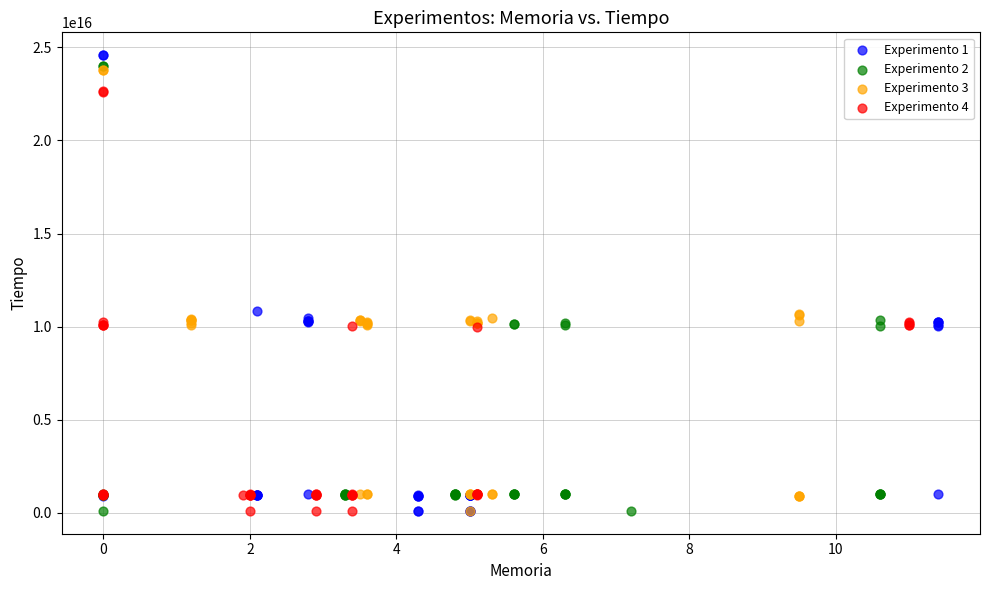

Which series has the largest Y range (max minus min)?

Experimento 1